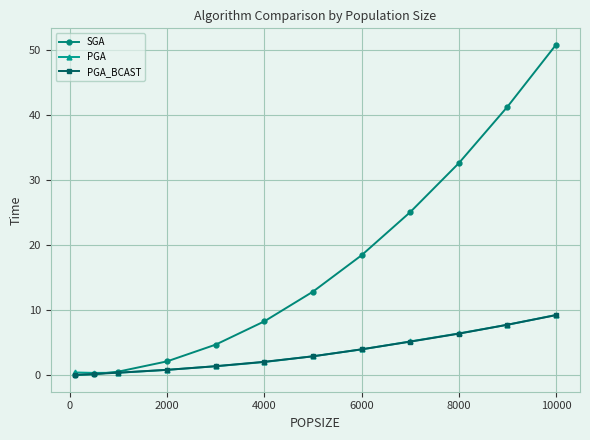

After their last crossing, which series has the higher values: PGA_BCAST or PGA?

PGA